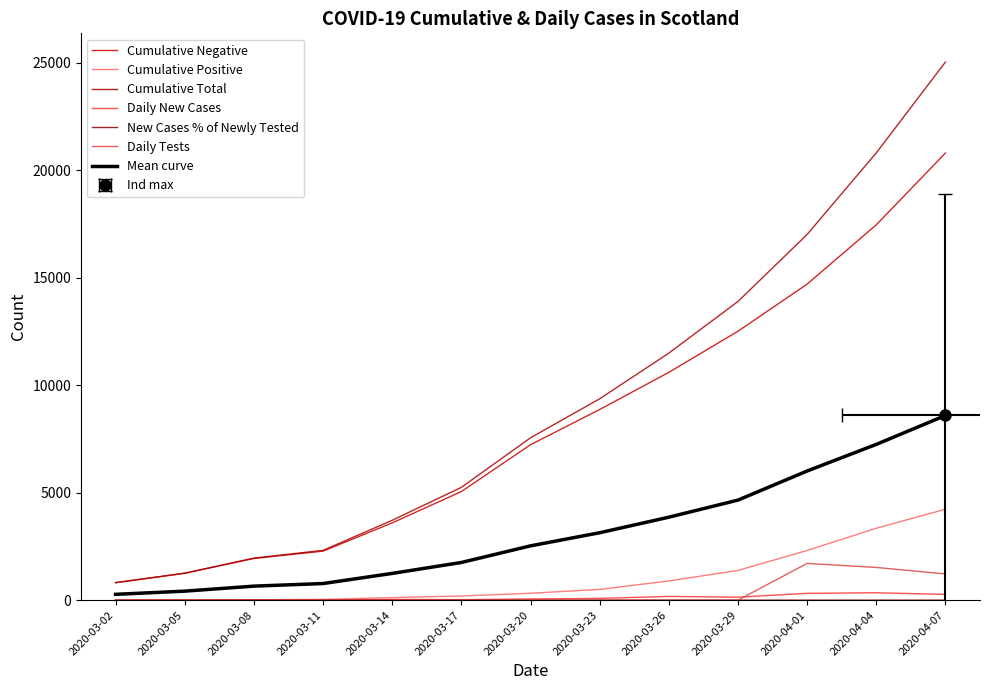

What is the average value of the Cumulative Negative series?

8235.5